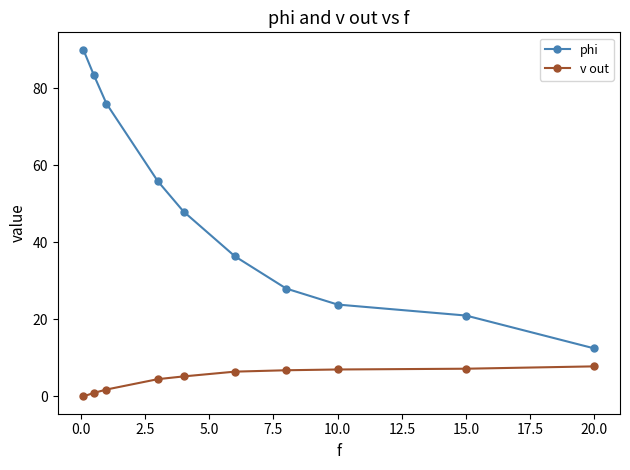

Rank the series by their average value, from lowest to highest.

v out, phi